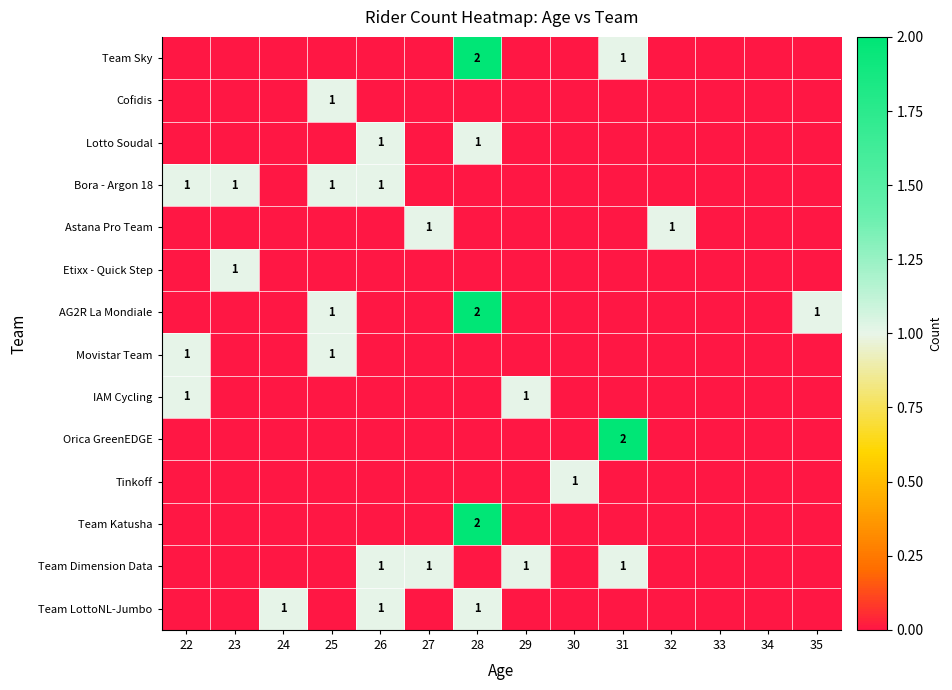

The Astana Pro Team series shows 1 at 32. True or false?

True